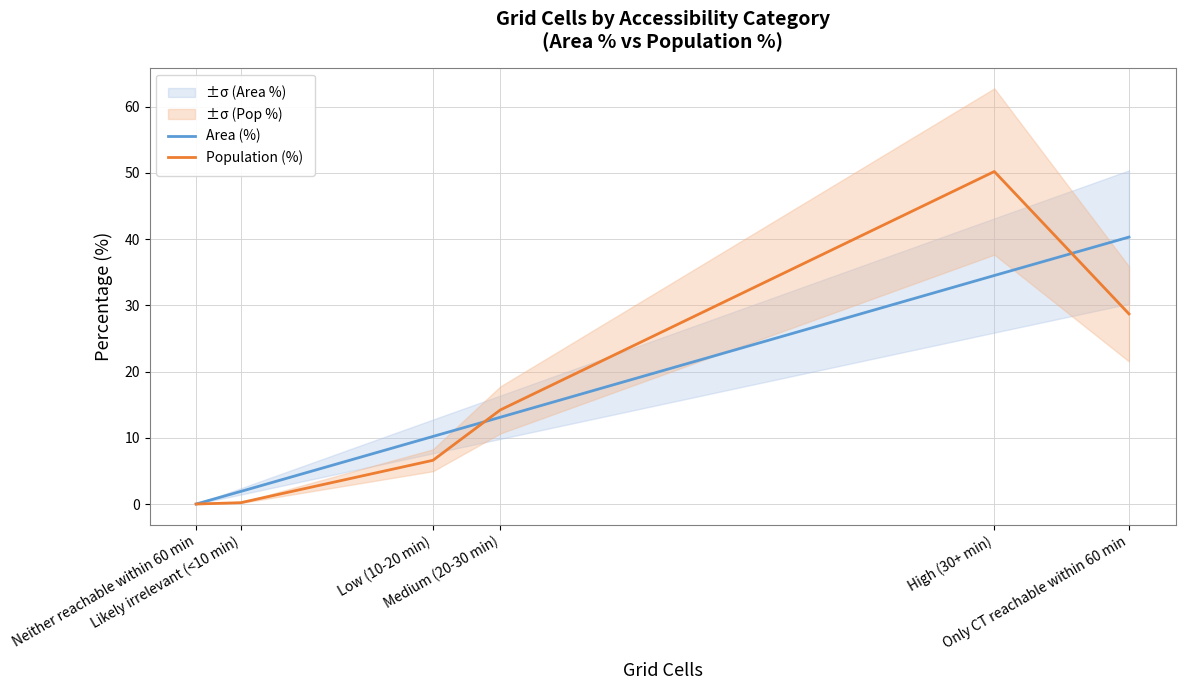

What is the approximate value of Area (%) at High (30+ min)?

34.5